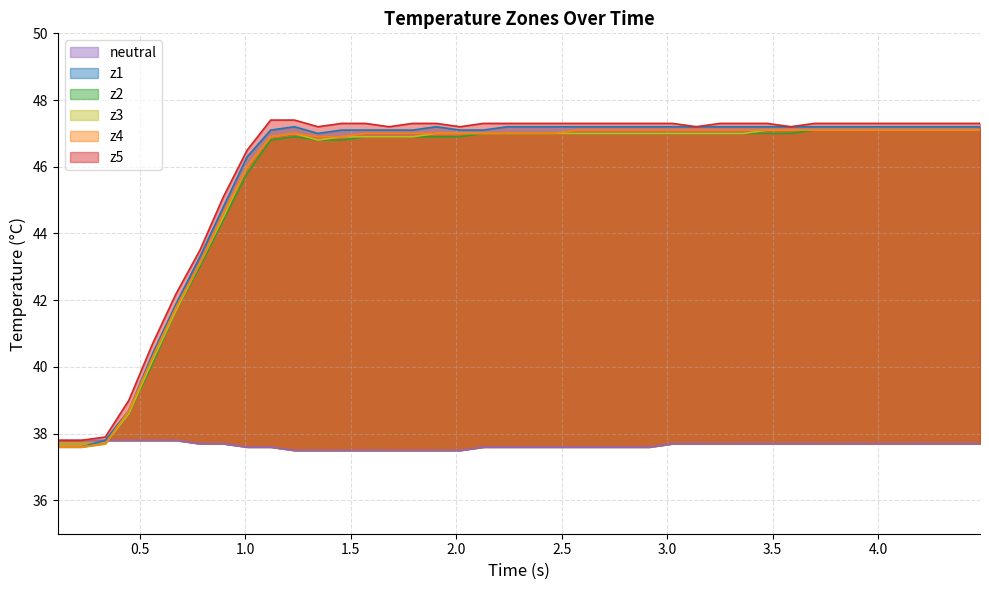

True or false: z2 has more than 2 points higher than both neighbors.

False